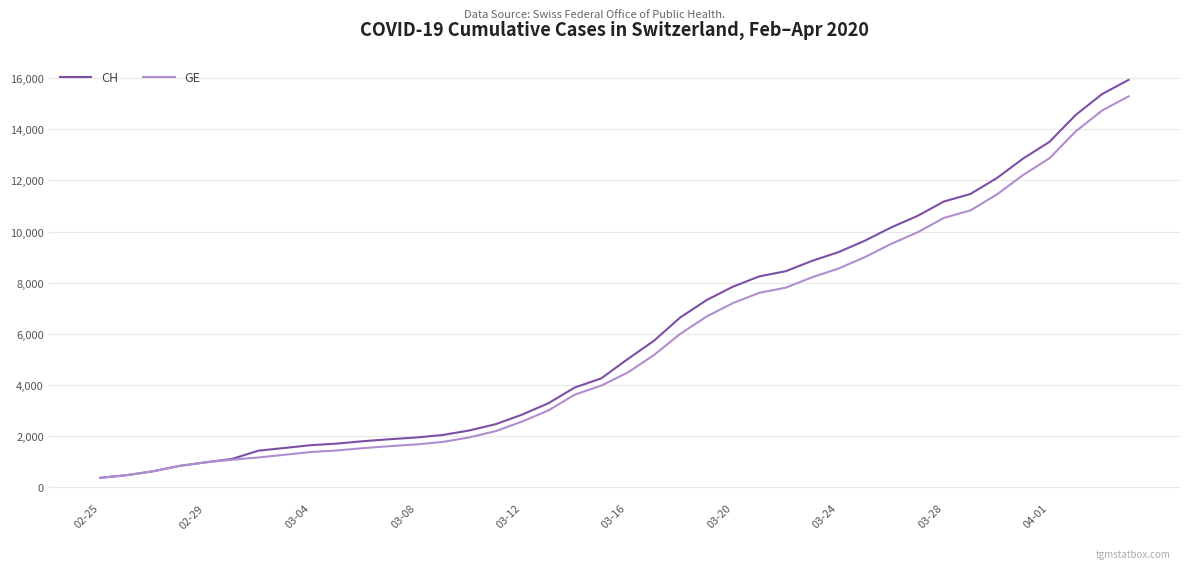

Which series has the largest range (max minus min)?

CH